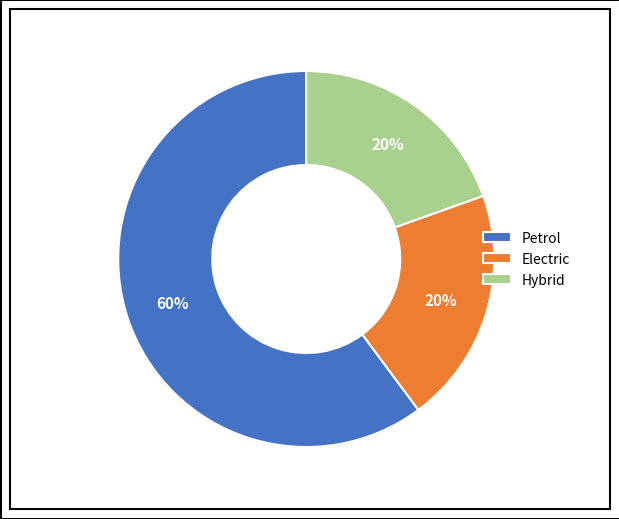

To the nearest percent, what percentage of the pie is Electric?

20%